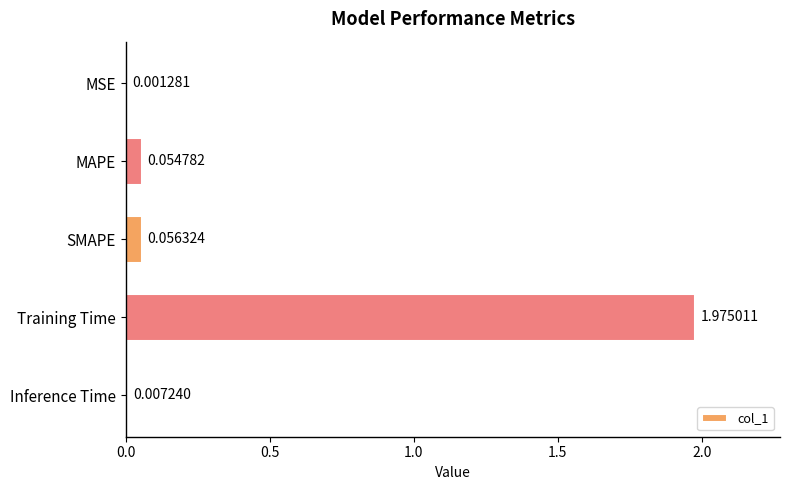

At which category does the chart reach its peak across all series?

Training Time